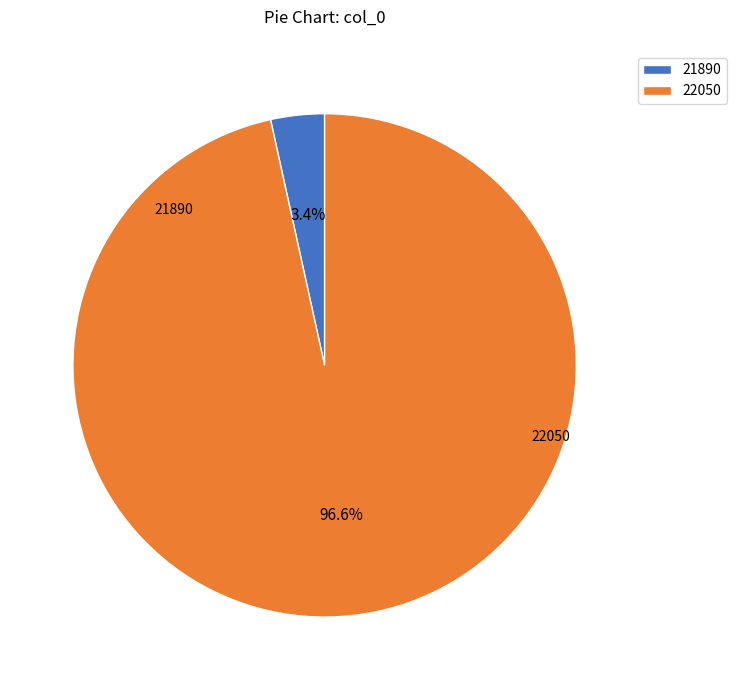

What is the largest slice in the pie chart?

22050